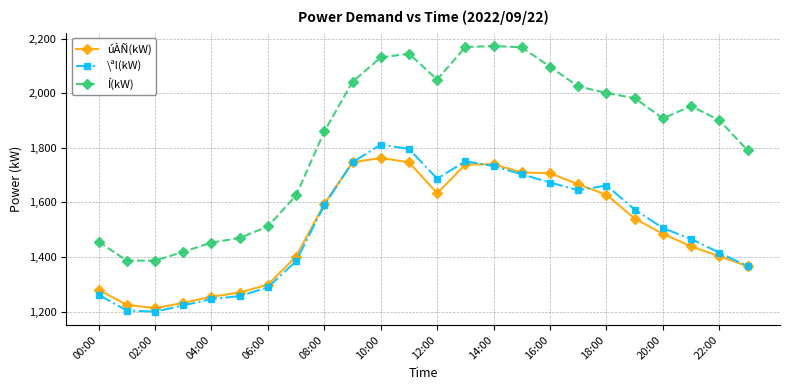

Rank the series by their maximum value, from highest to lowest.

Í(kW), \ªl(kW), úÀÑ(kW)